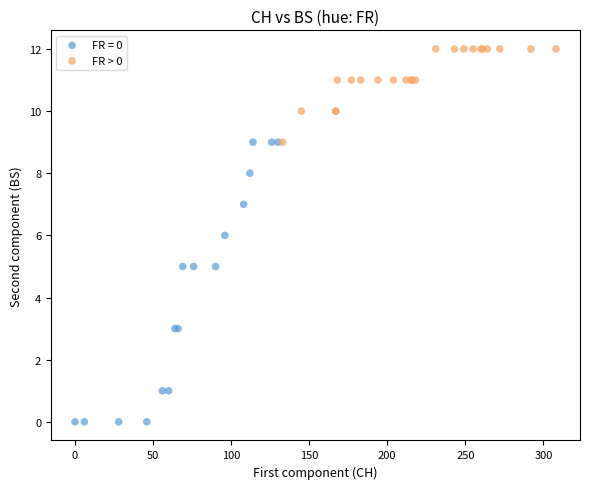

Which series contains the lowest Y value?

FR = 0